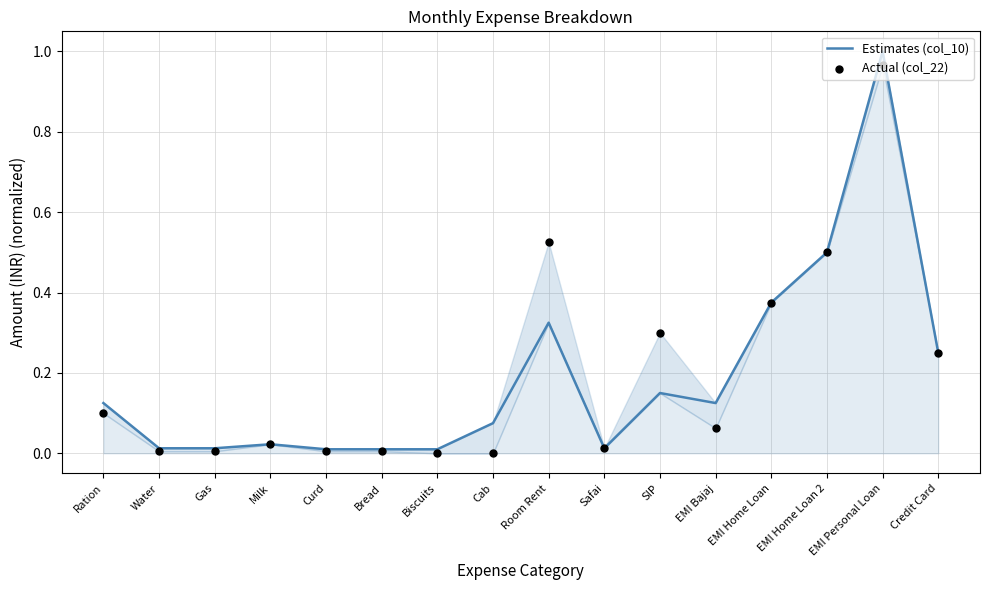

Which series has the largest Y range (max minus min)?

Estimates (col_10)